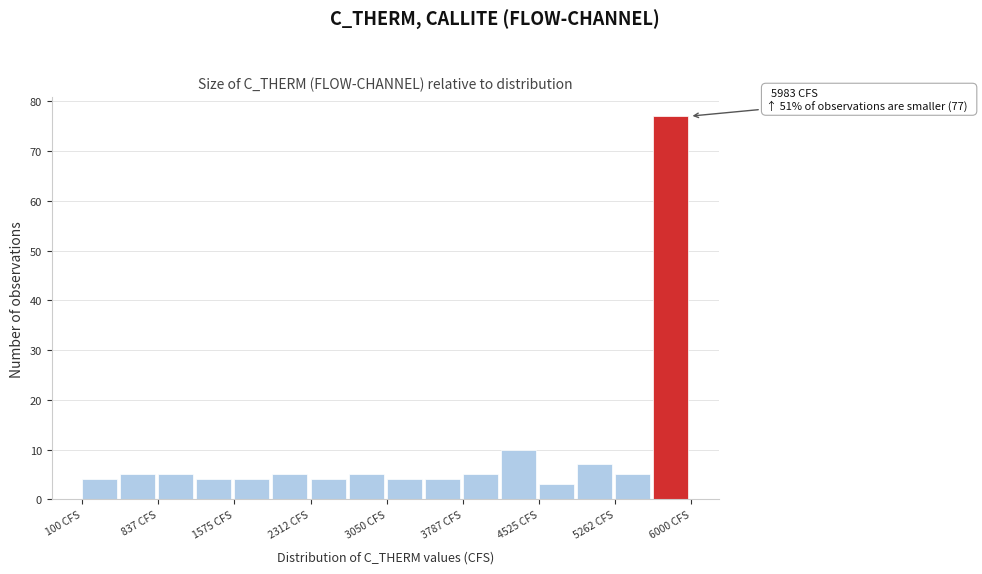

Around what value on the x-axis is the tallest bar? Give the approximate position of its centre, as read against the axis.

5800